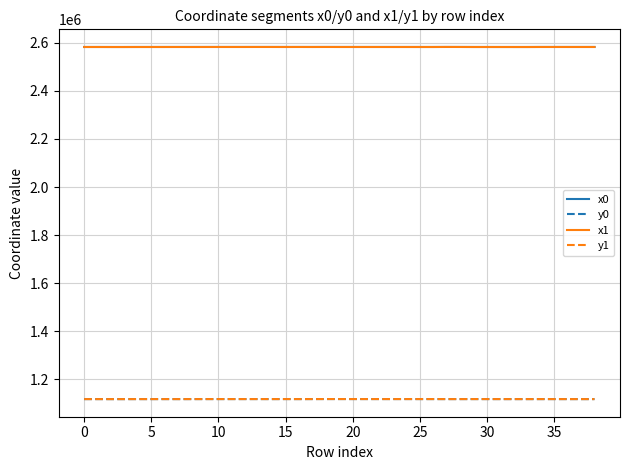

True or false: y1 and x1 intersect in this chart.

False